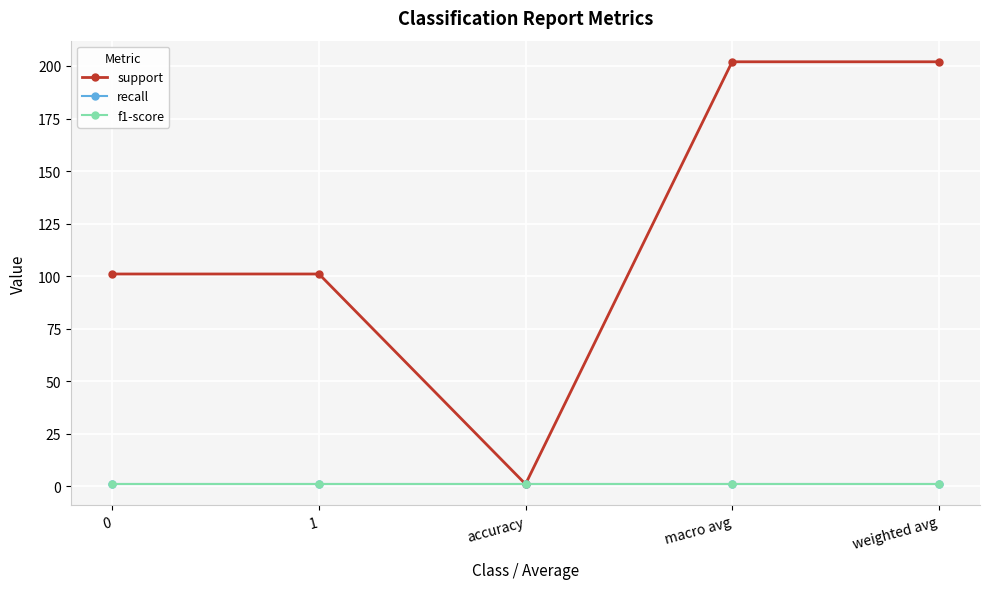

What is the average value of the f1-score series?

1